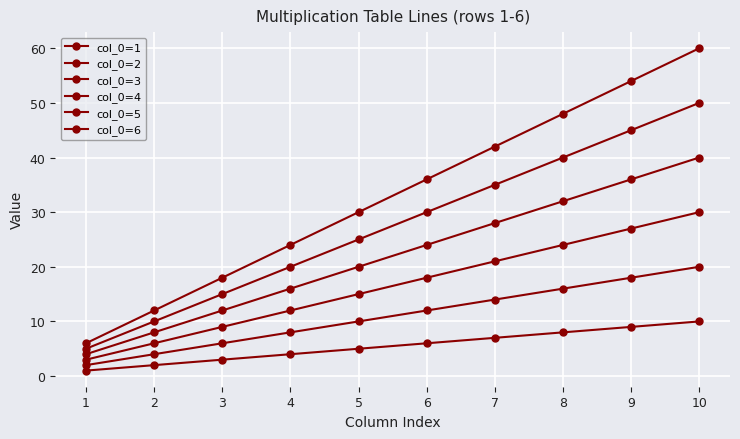

Read the col_0=2 value at 5.

10